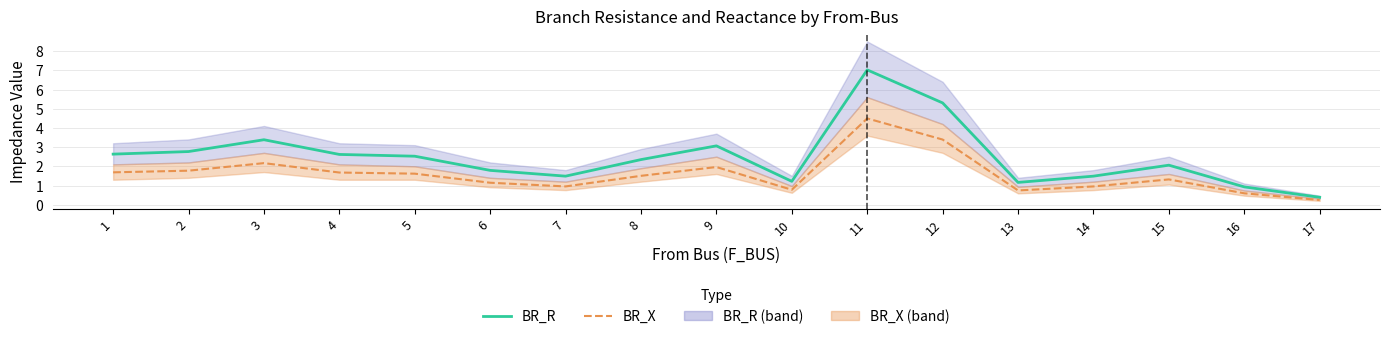

True or false: BR_X and BR_R cross at least once.

False